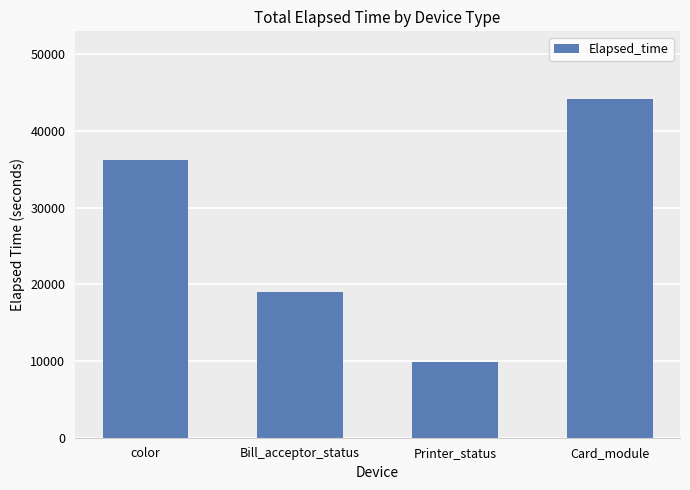

What is the maximum value shown in the chart?

44131